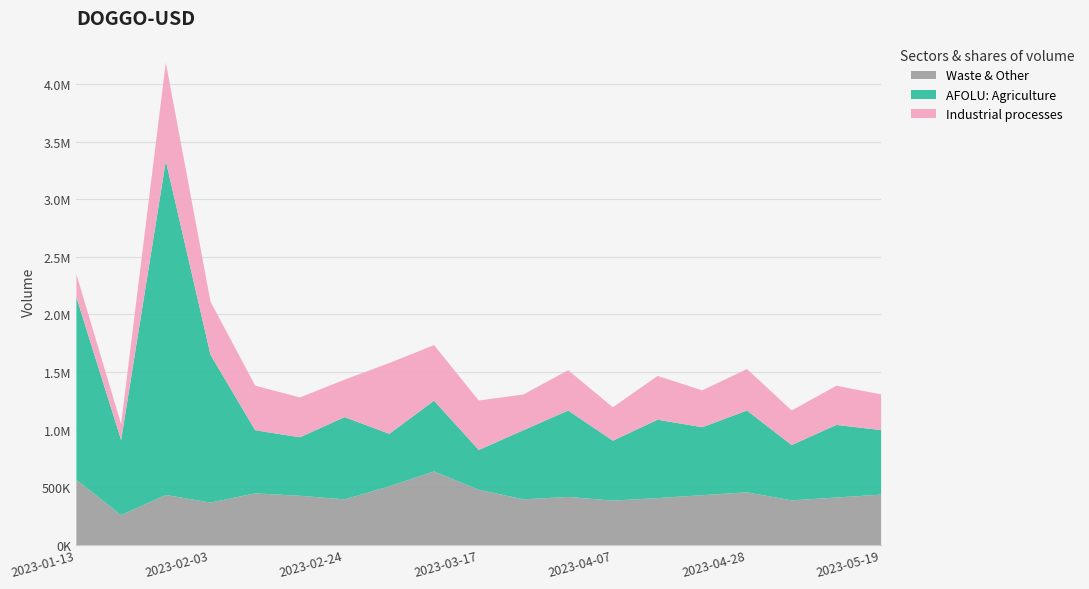

What are all the series names shown in the legend?

Waste & Other, AFOLU: Agriculture, Industrial processes